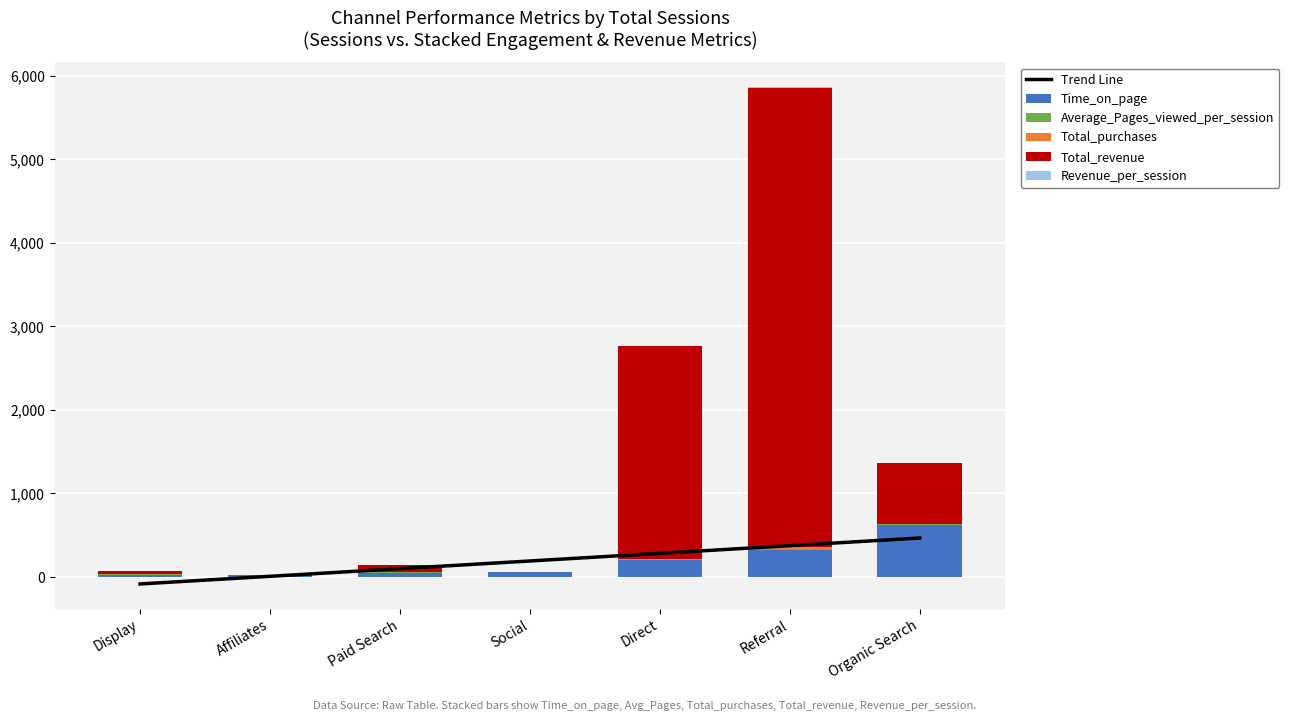

At which label does Total_revenue first exceed 83?

Paid Search